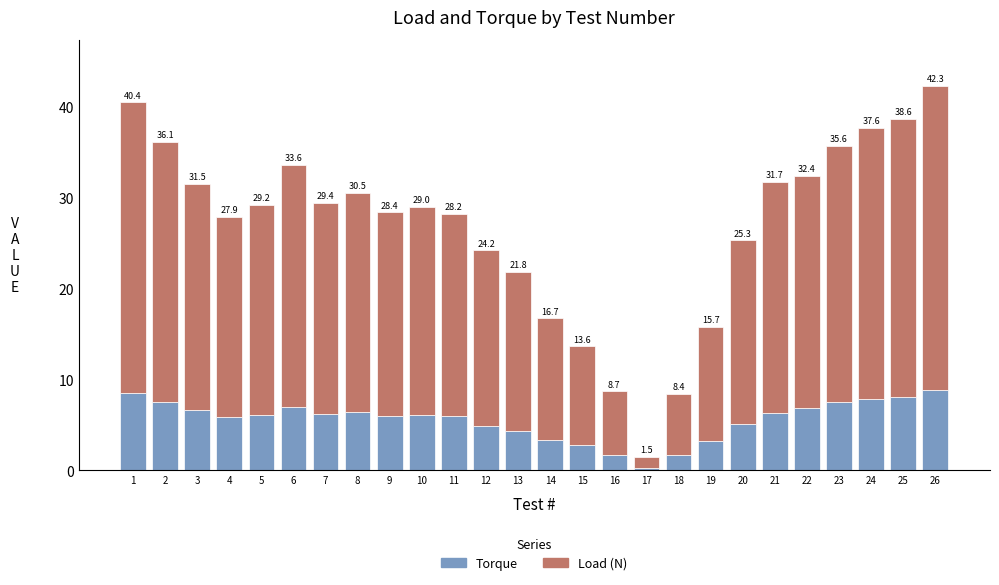

Does the chart contain any negative values?

No